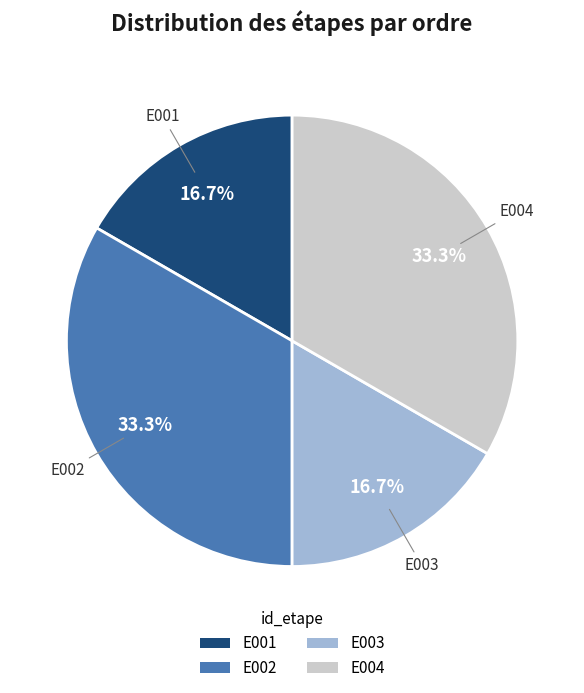

What is the ratio of the value at E001 to the value at E004?

0.5